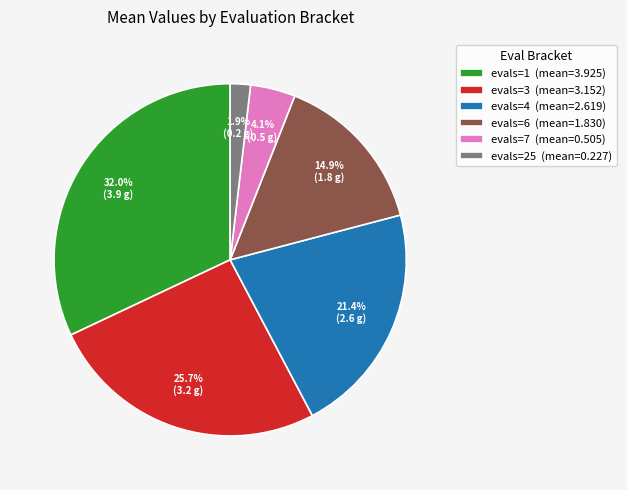

What is the largest slice in the pie chart?

evals=1 (mean=3.925)